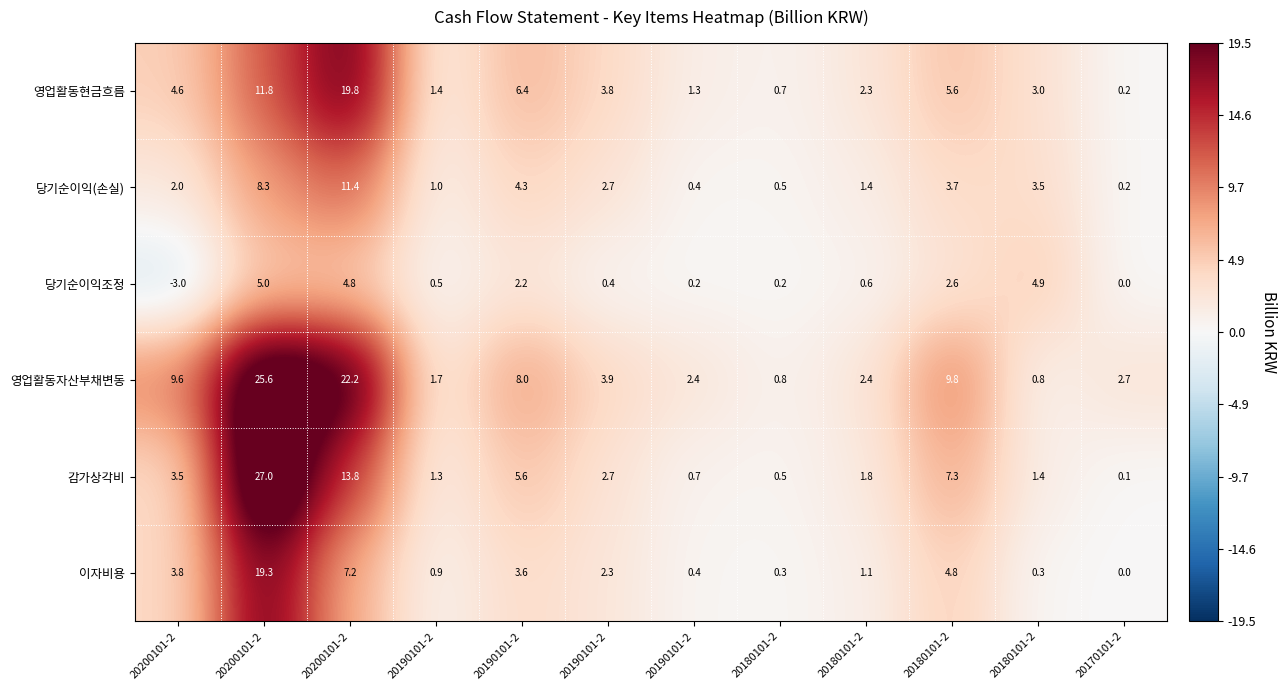

How many series are shown in this chart?

6